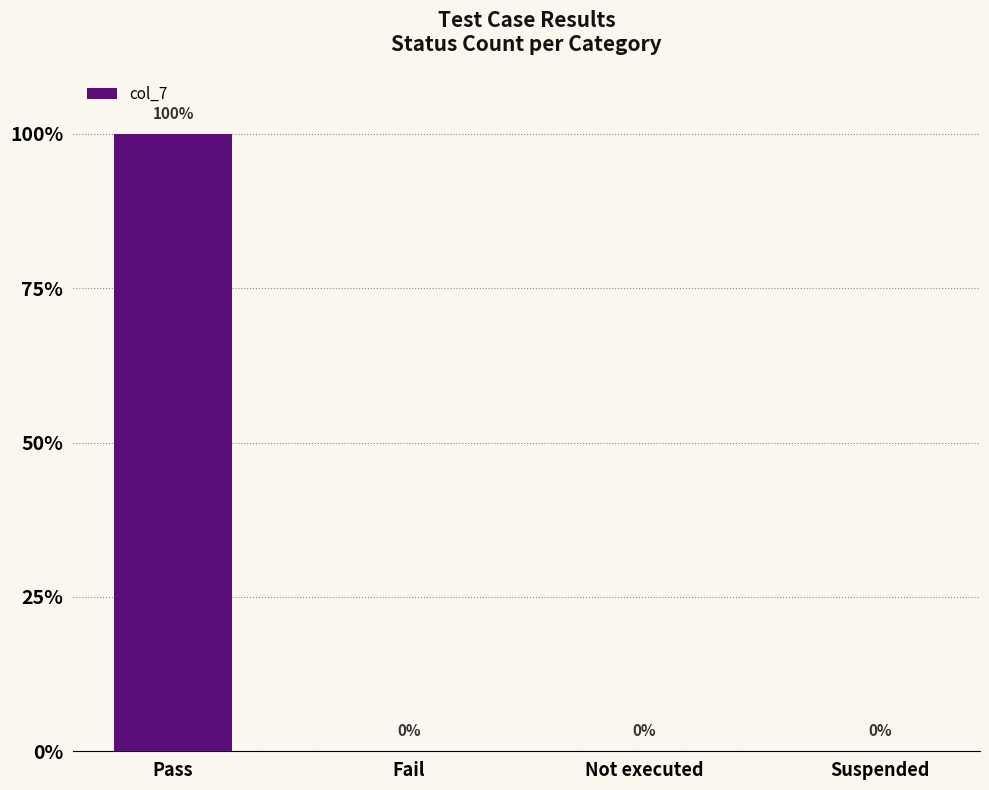

What is the greatest value displayed?

1